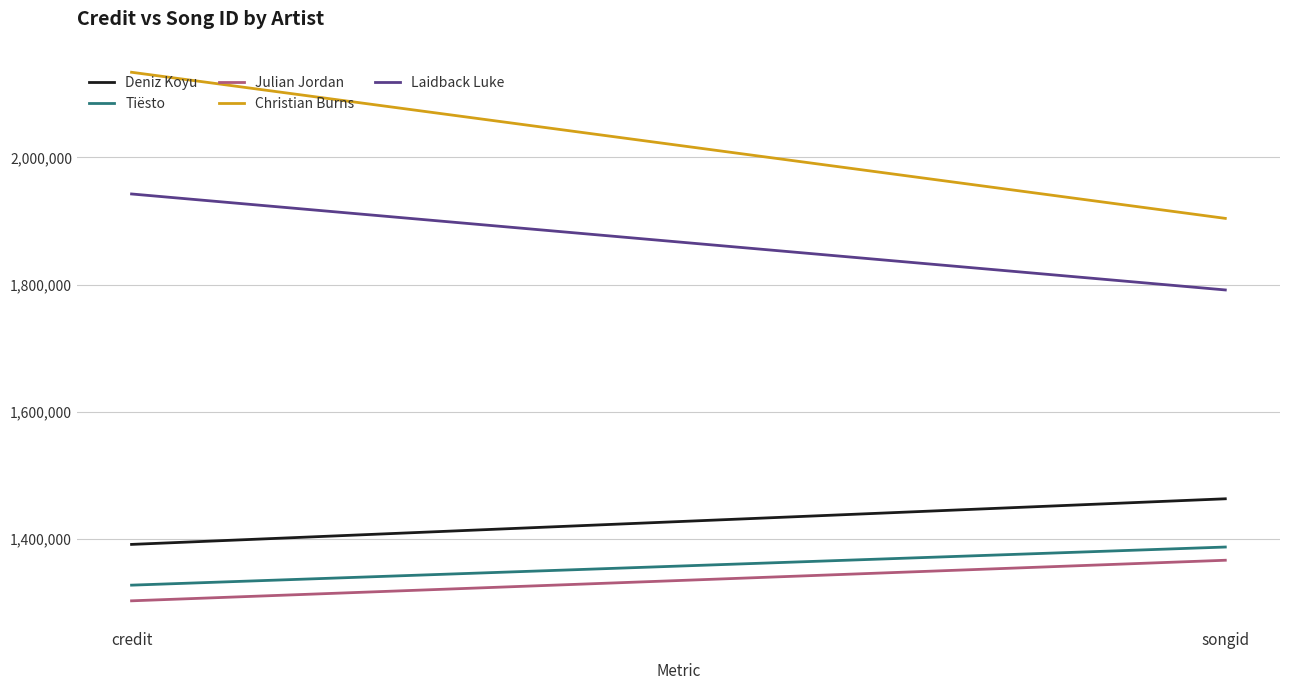

Is the value of Christian Burns at credit greater than the value of Laidback Luke at credit?

Yes